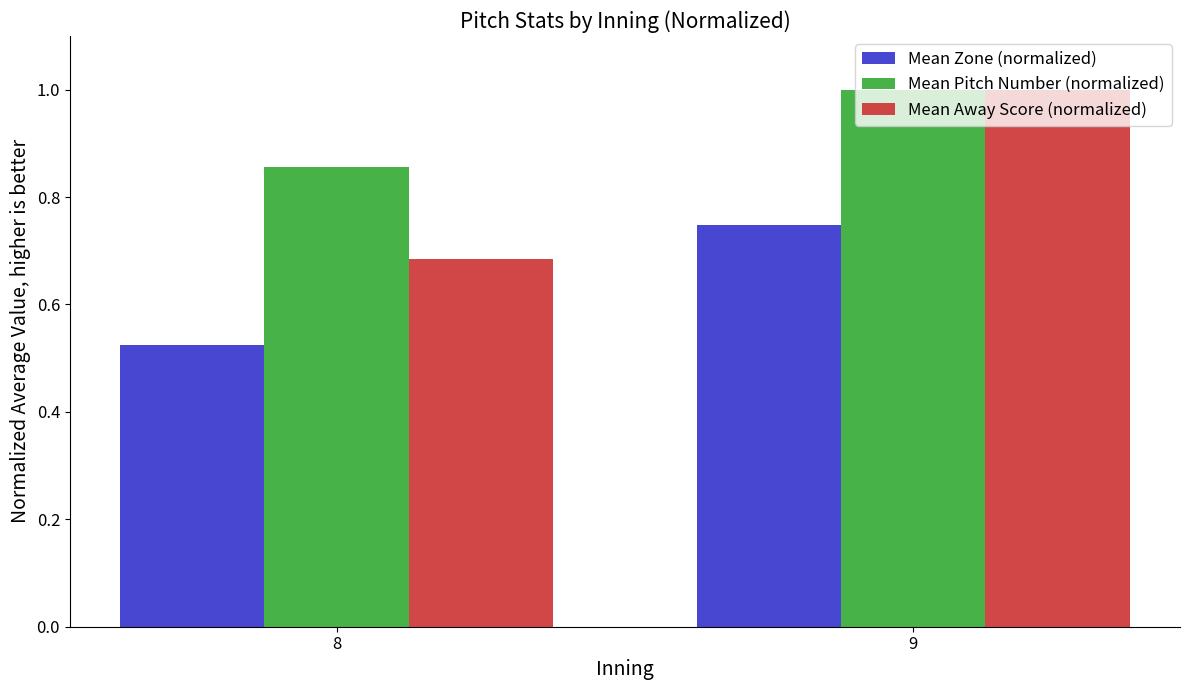

Is it true that Mean Pitch Number (normalized) equals 0.5 at 8?

False